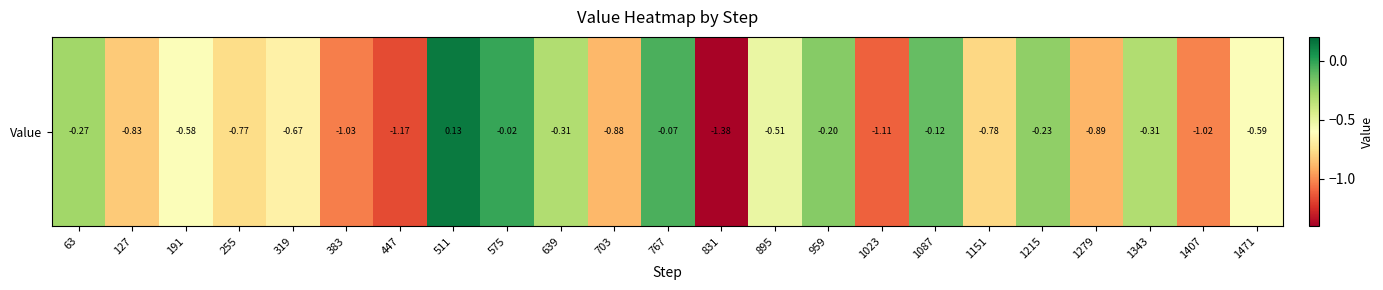

The chart shows a value of -0.8 at 255. True or false?

True